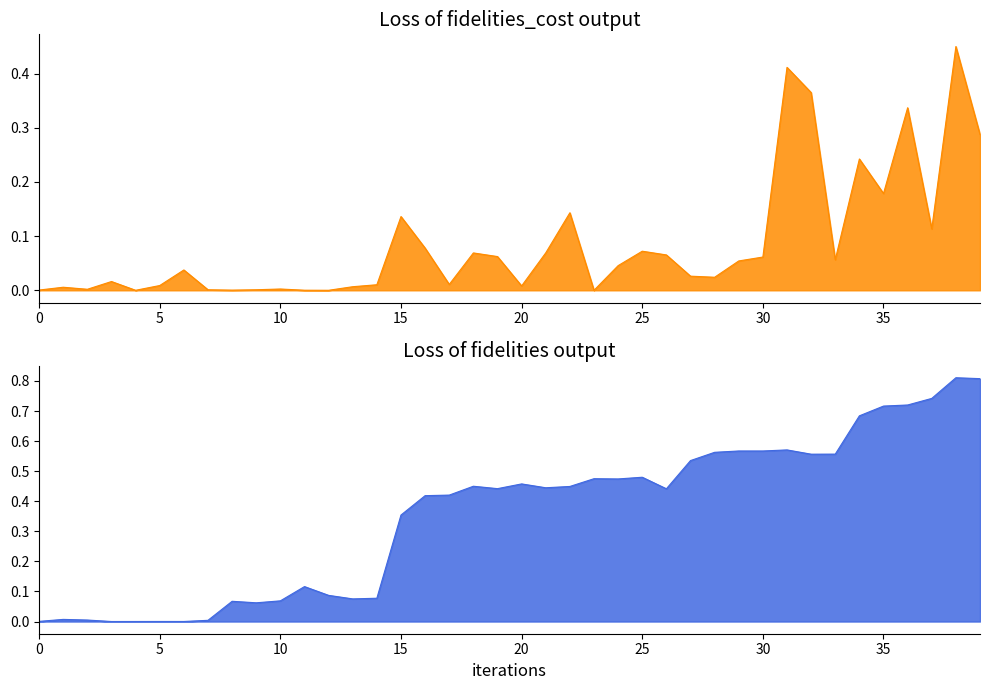

The fidelities series shows 0.0 at 14. True or false?

False